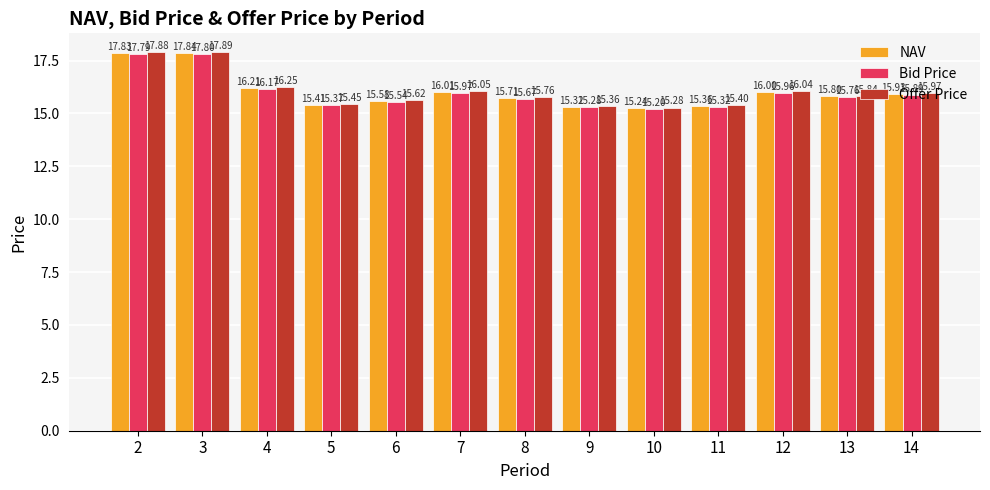

Rank the series by their average value, from lowest to highest.

Bid Price, NAV, Offer Price